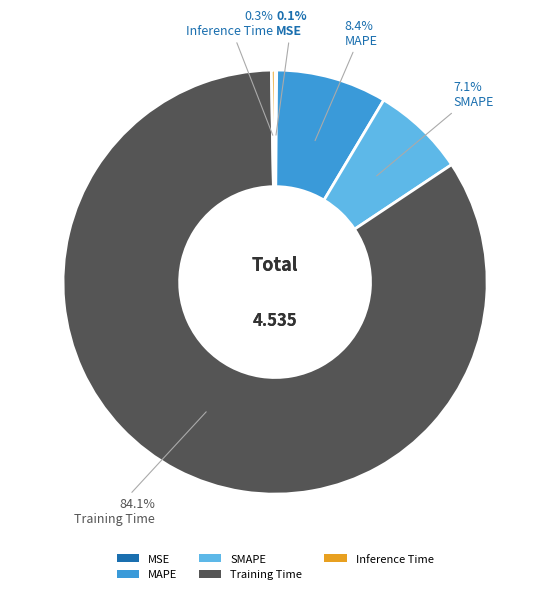

How much of the chart is everything except Inference Time?

99.7%